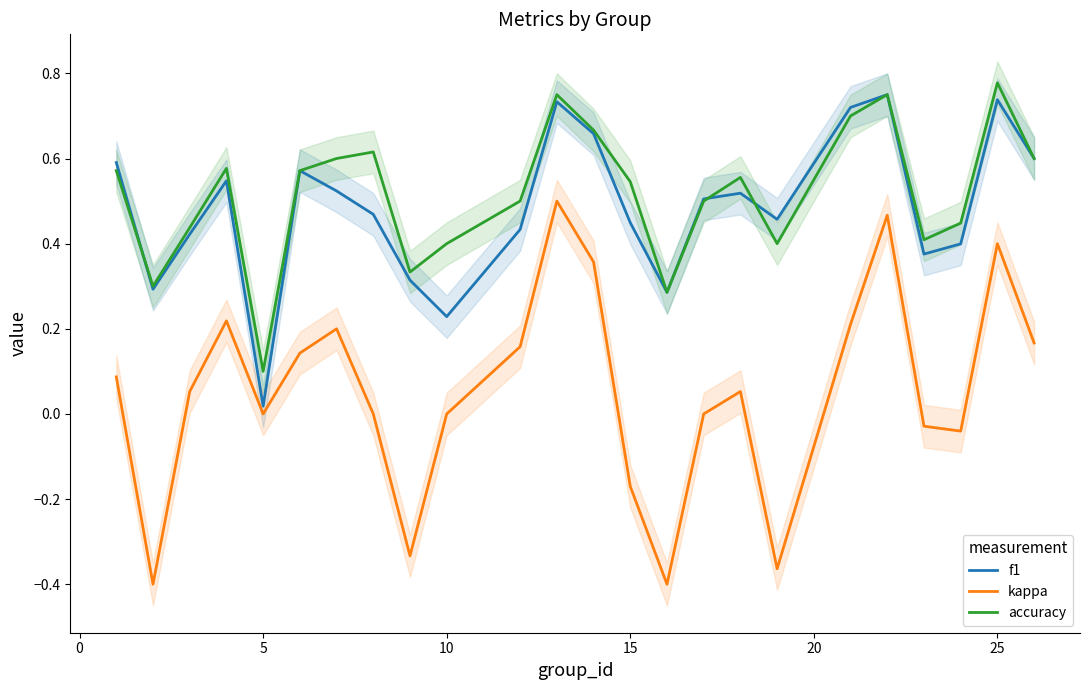

True or false: accuracy and kappa intersect in this chart.

False